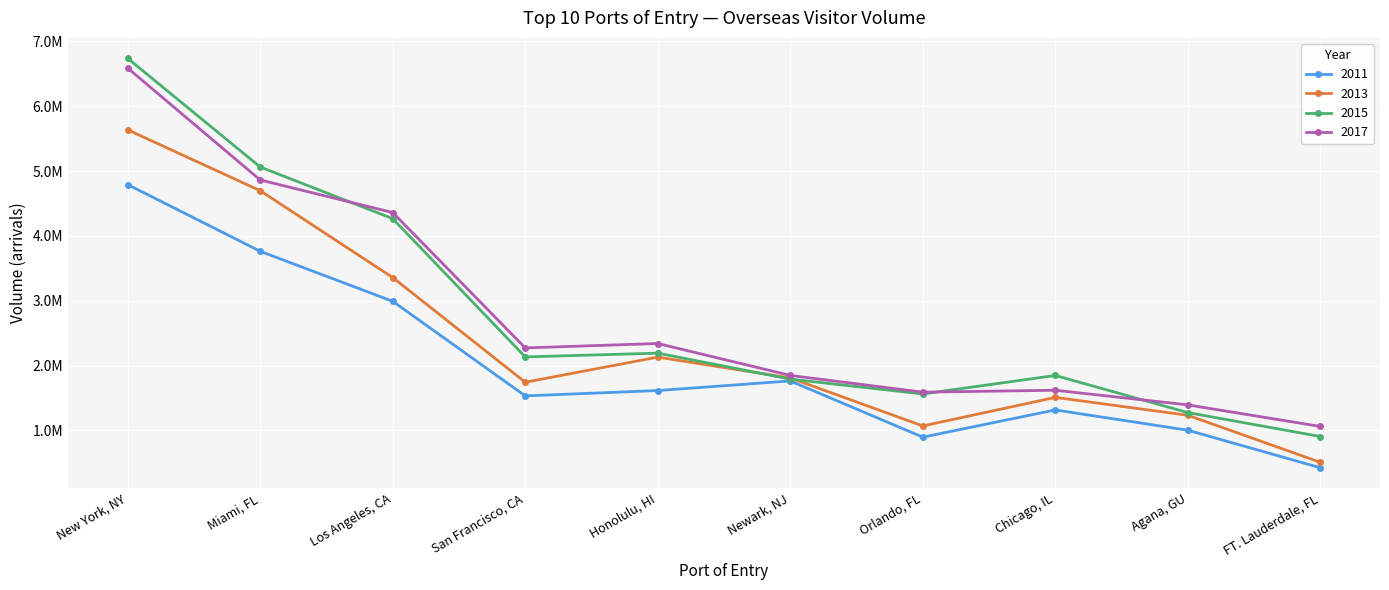

What are all the series names shown in the legend?

2011, 2013, 2015, 2017